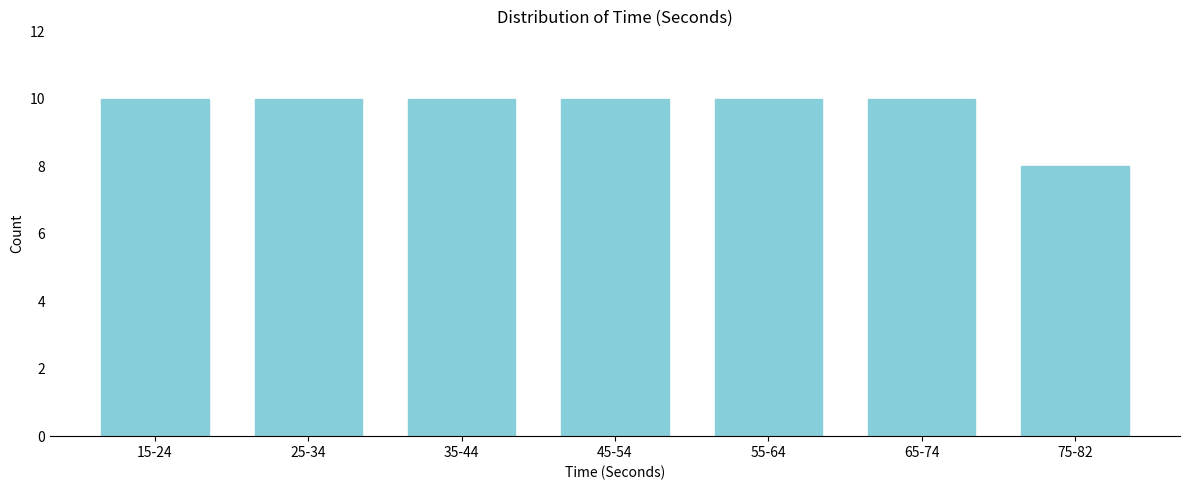

Reading right to left, transcribe all the data shown in this chart.

75-82=8	65-74=10	55-64=10	45-54=10	35-44=10	25-34=10	15-24=10